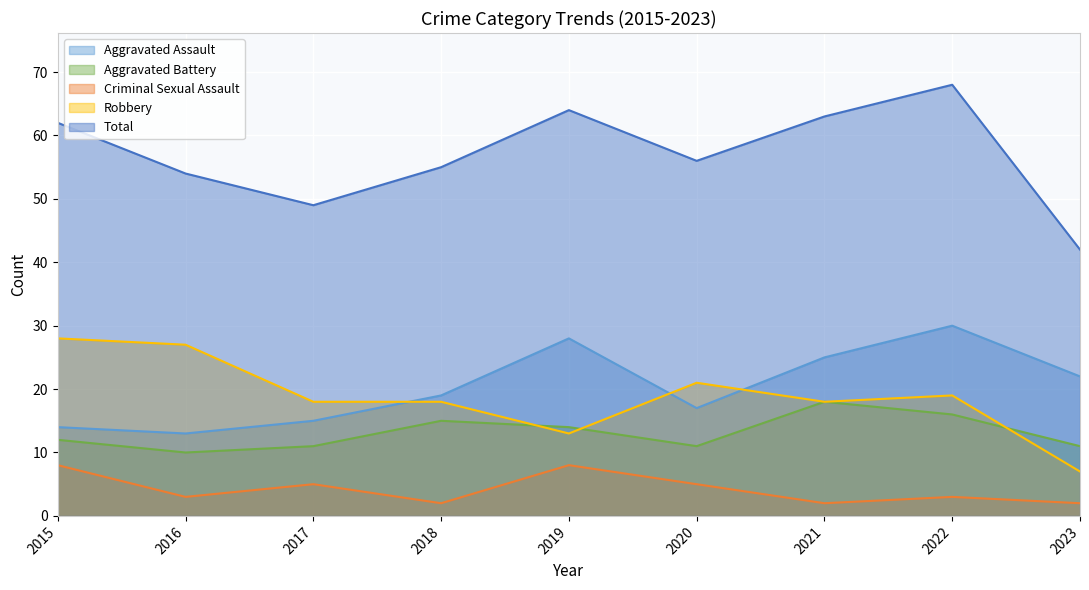

At which category does Criminal Sexual Assault reach its first local peak?

2017